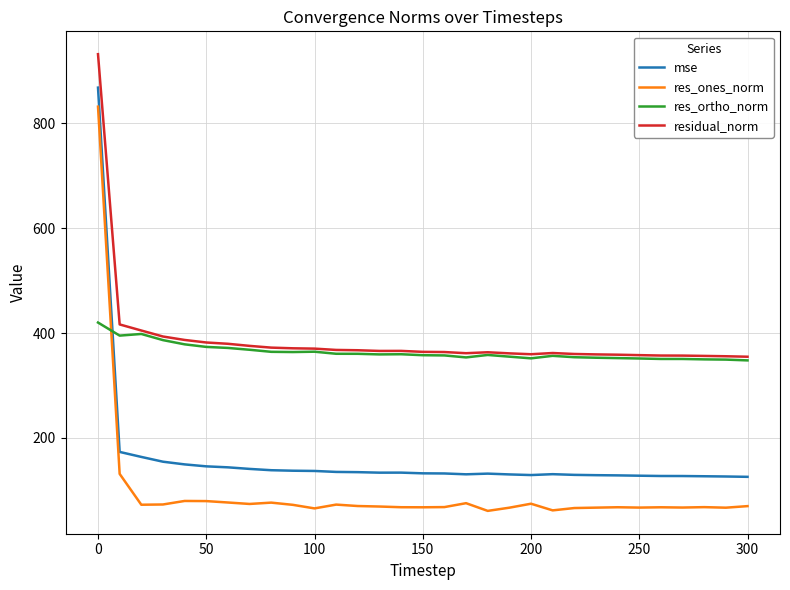

Which series has the widest spread of values?

res_ones_norm